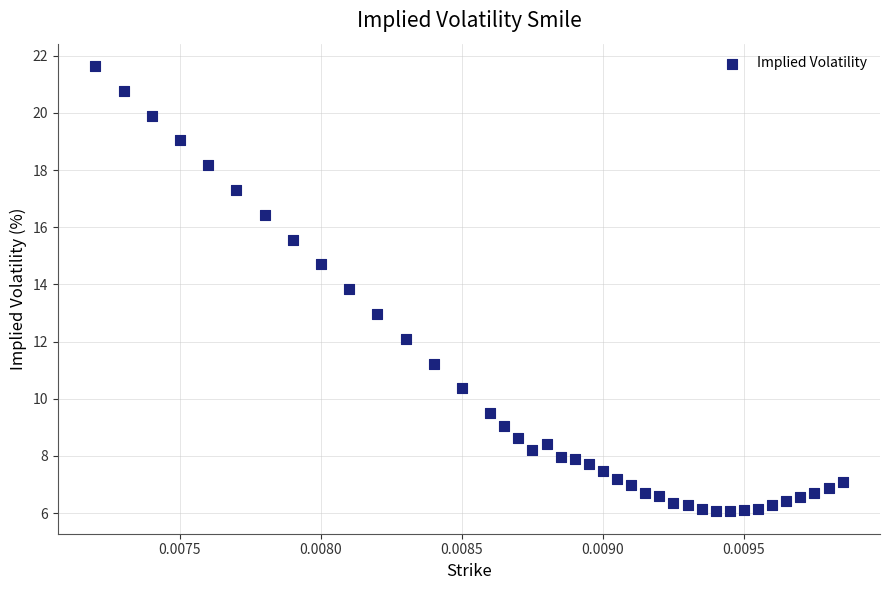

What is the range of Y values (max minus min)?

15.6